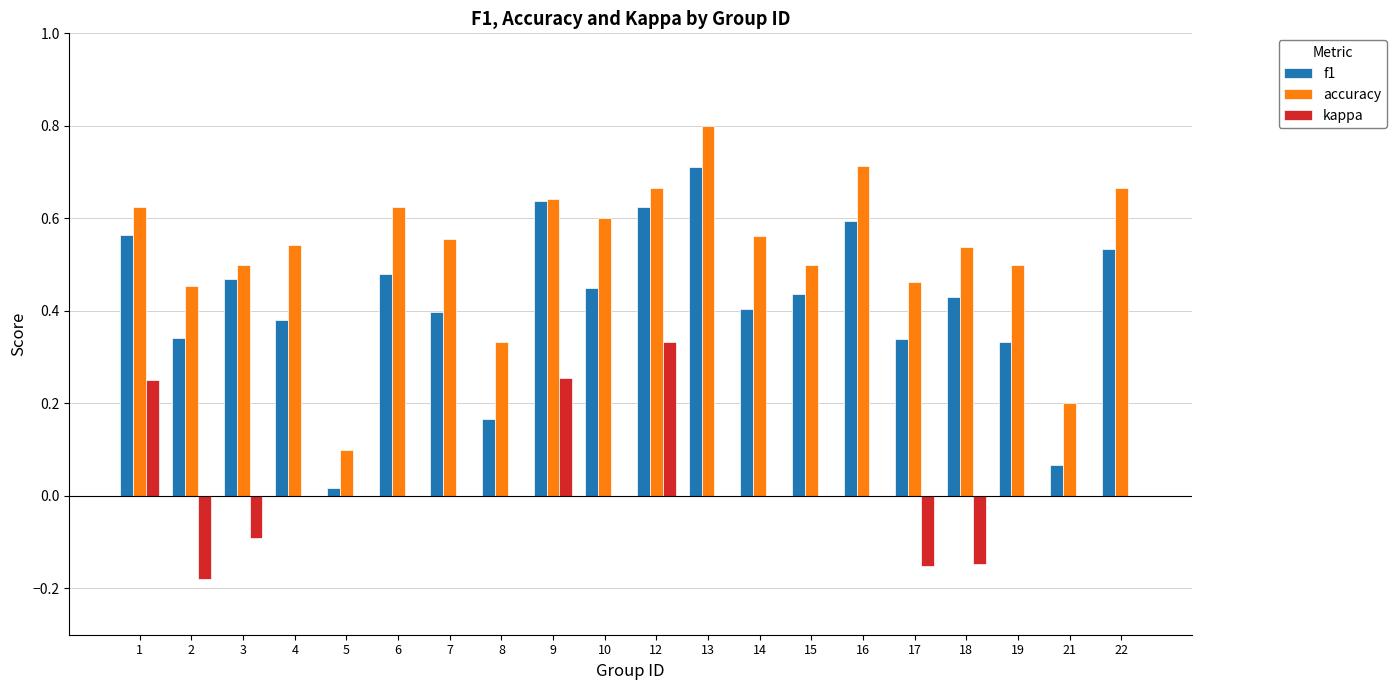

What is the sum of all f1 values?

8.4